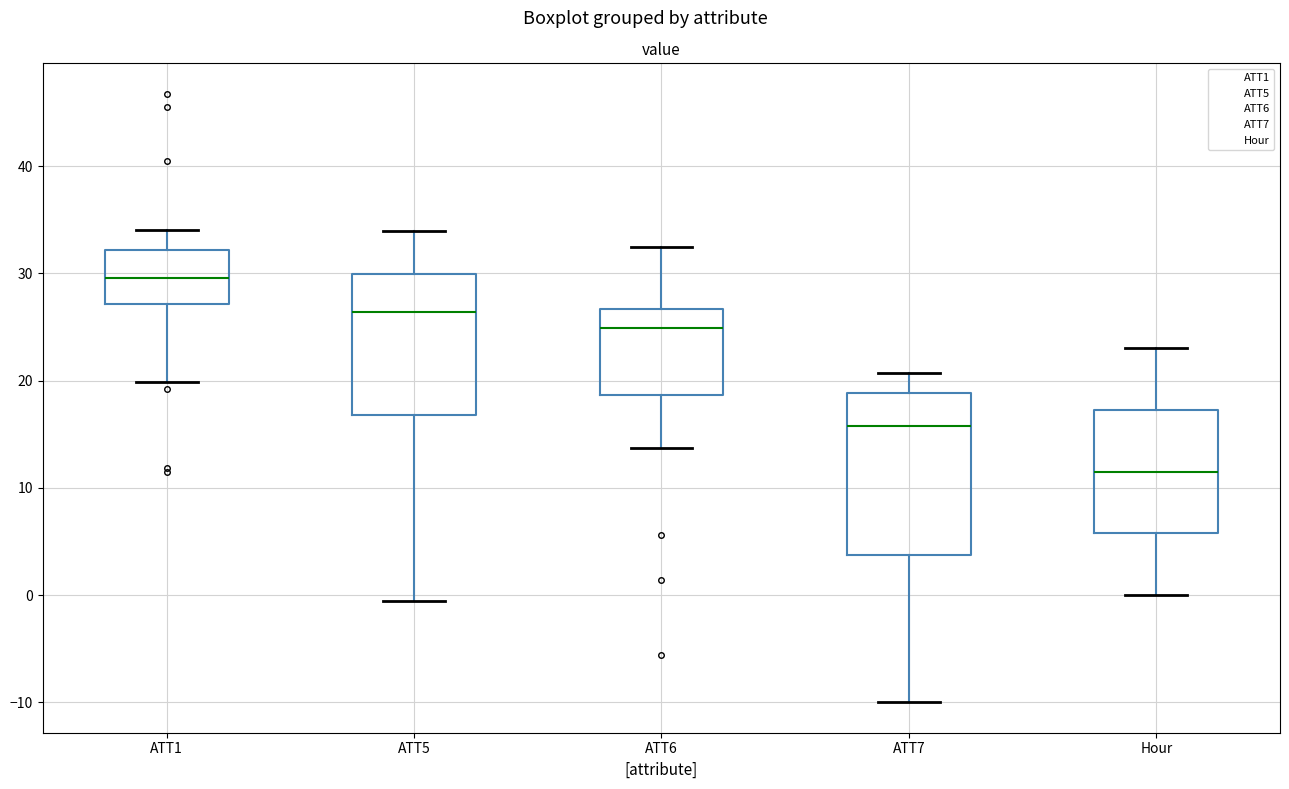

Reading left to right, read every box against the y-axis: the position of its median line, the range the box covers, and the ends of its whiskers. The values are not printed on the chart, so give them approximately, as read against the axis.

ATT1: median 30, box 27 to 32, whiskers 20 to 34
ATT5: median 26, box 17 to 30, whiskers -1 to 34
ATT6: median 25, box 19 to 27, whiskers 14 to 32
ATT7: median 16, box 4 to 19, whiskers -10 to 21
Hour: median 12, box 6 to 17, whiskers 0 to 23